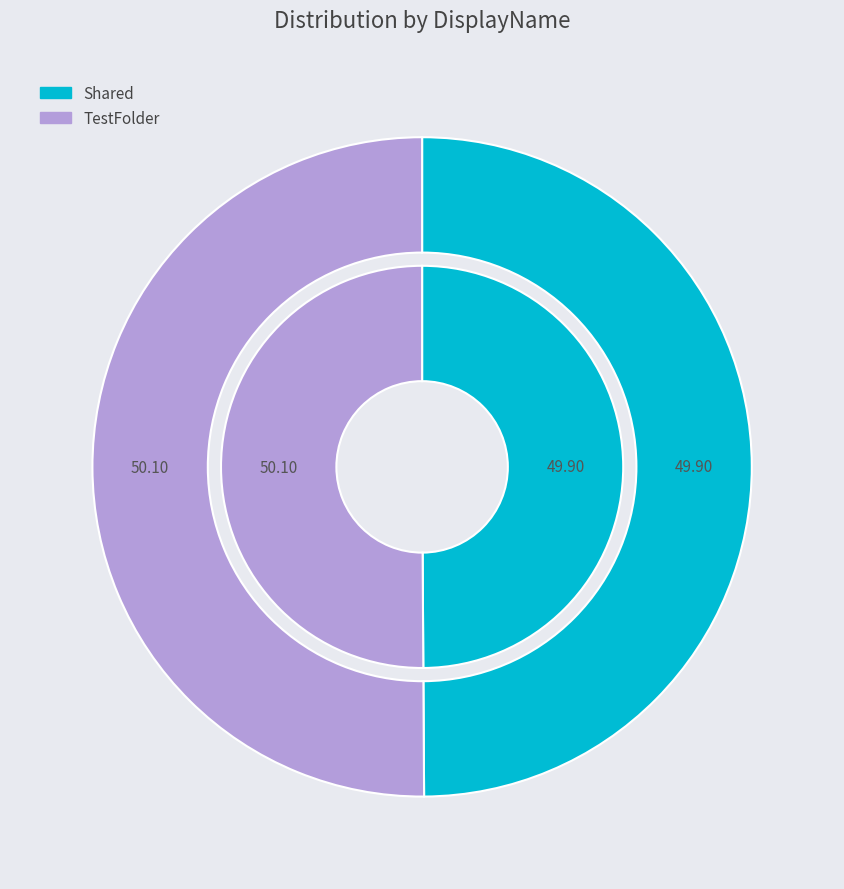

The Shared slice represents 50% of the pie. True or false?

True